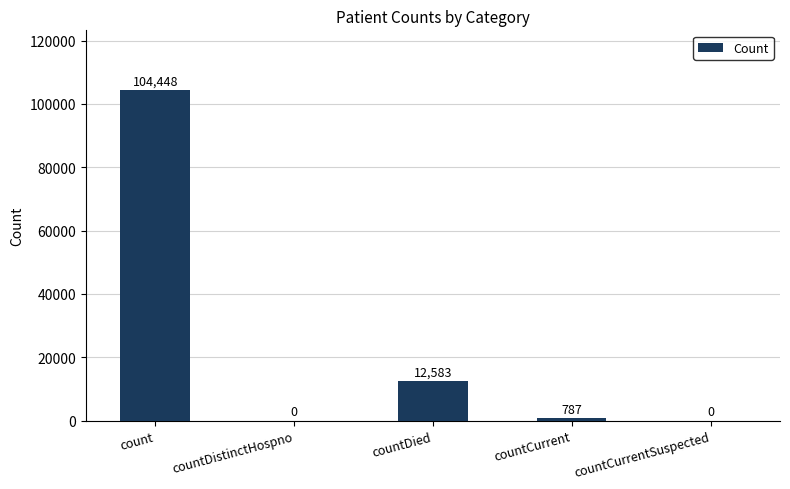

What is the ratio of the value at countDied to the value at count?

0.1